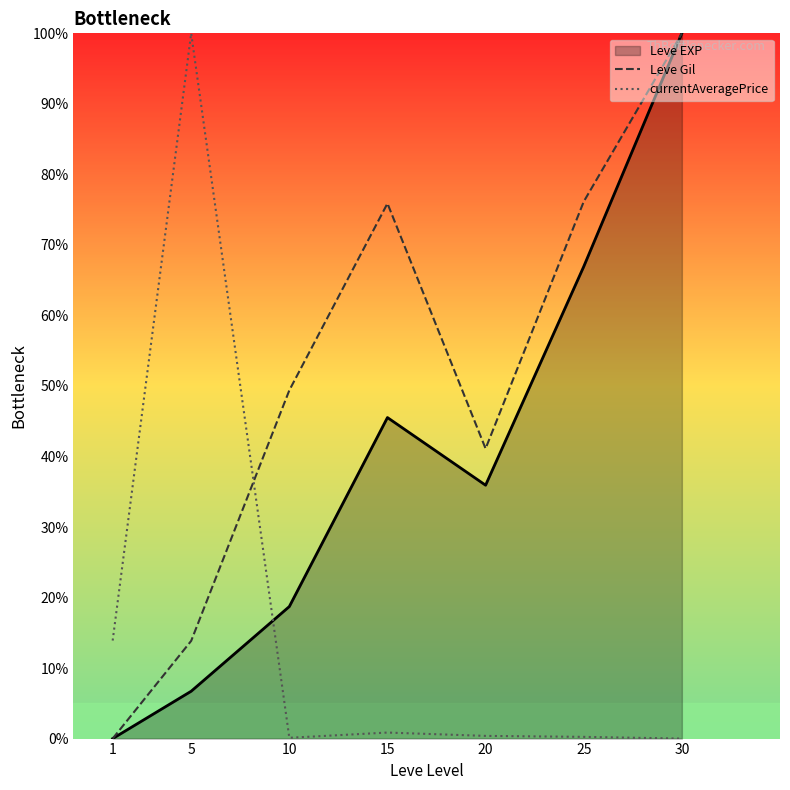

At which label is Leve Gil closest to 50?

10